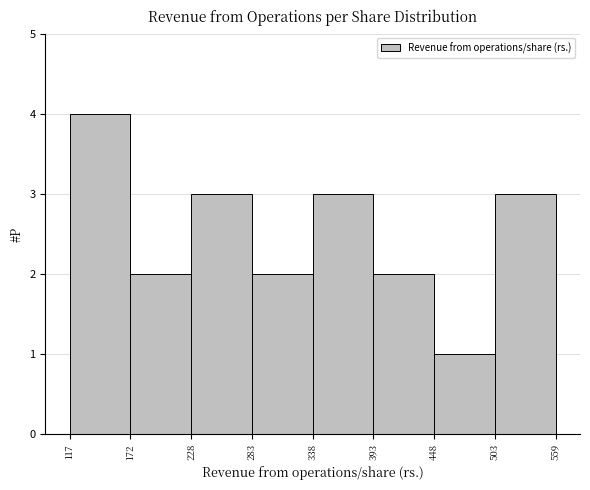

How tall is the bar that spans 393 to 448 on the x-axis? The values are not printed on the chart, so give them approximately, as read against the axis.

2